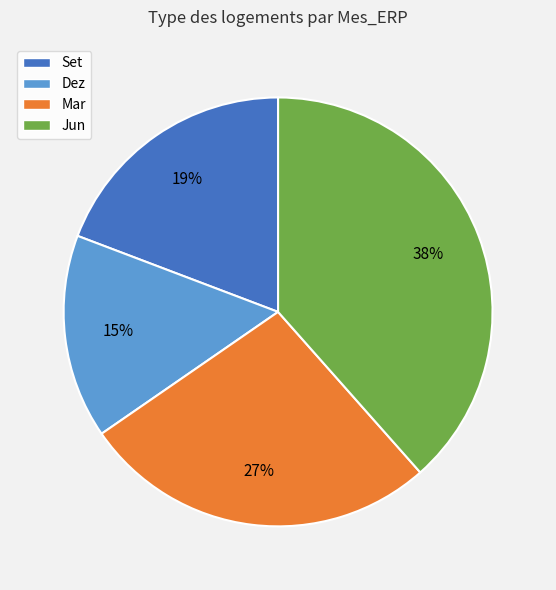

Rank the categories by value from lowest to highest.

Dez, Set, Mar, Jun